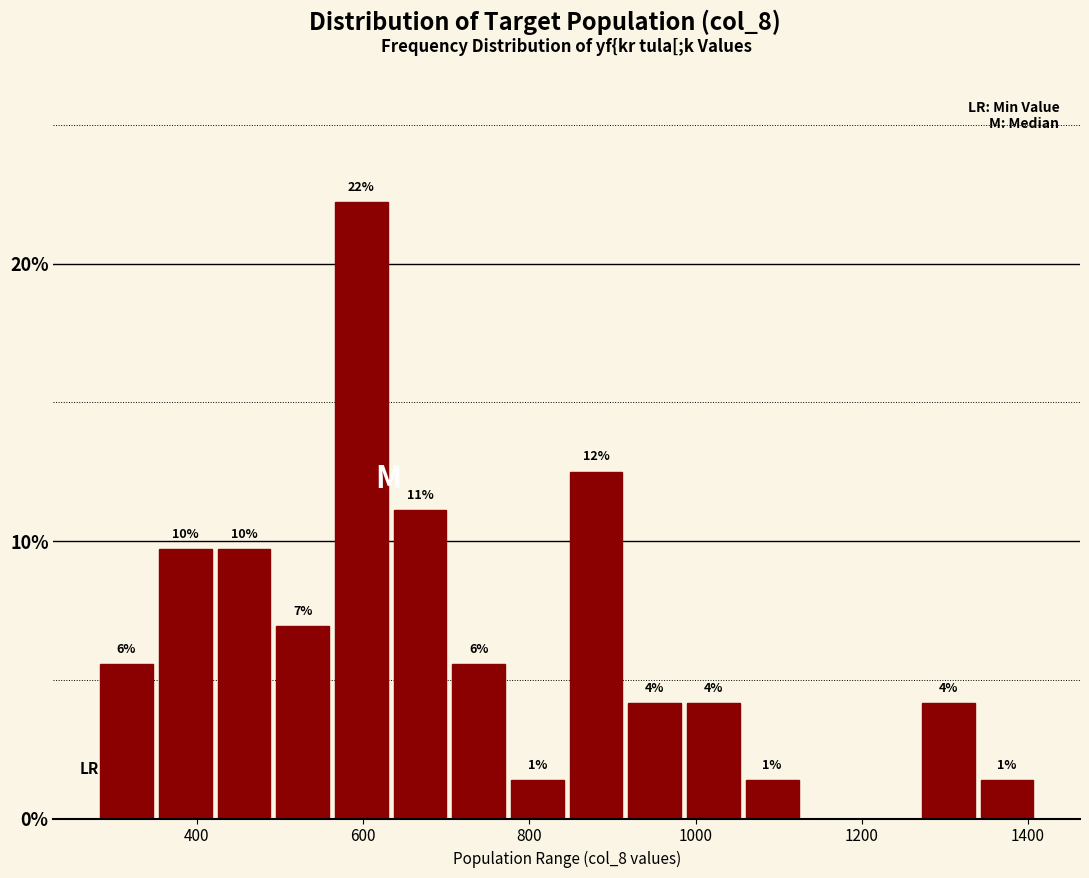

Around what value on the x-axis is the tallest bar? Give the approximate position of its centre, as read against the axis.

600